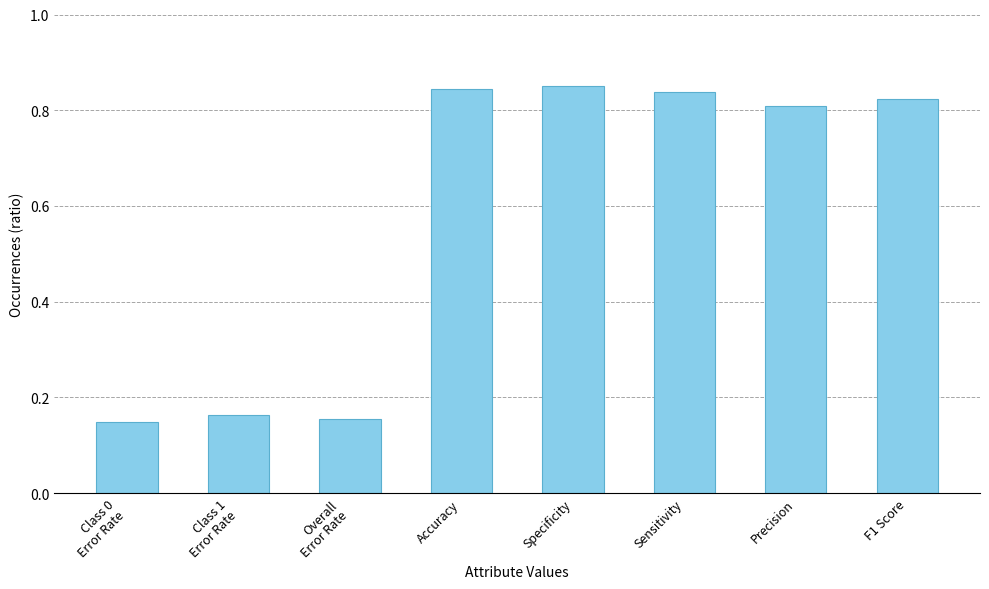

Count the number of categories in the chart.

8